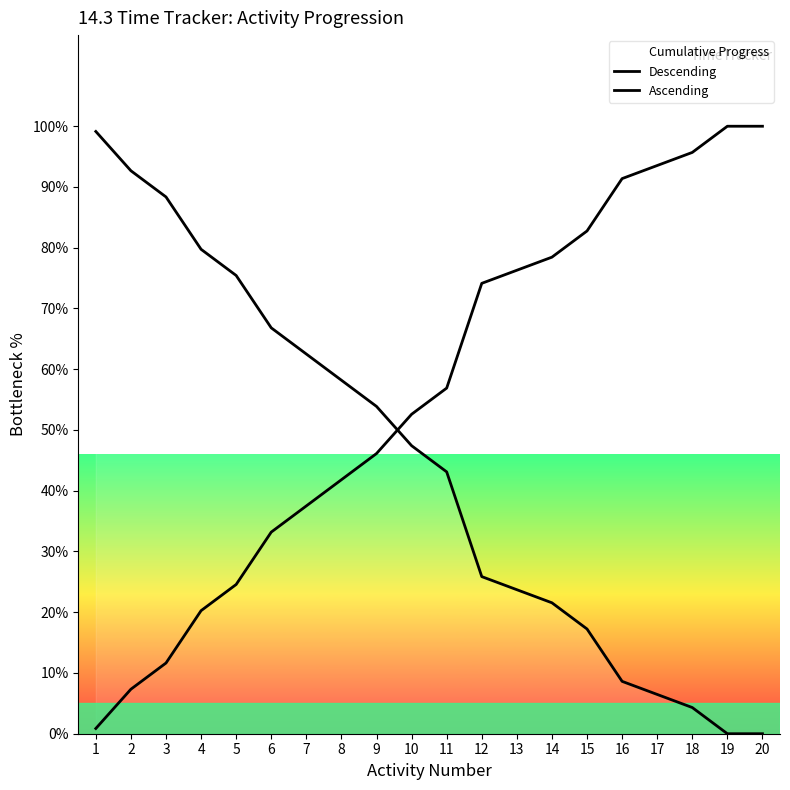

What is the difference between the maximum and second lowest values in the Ascending series?

92.7